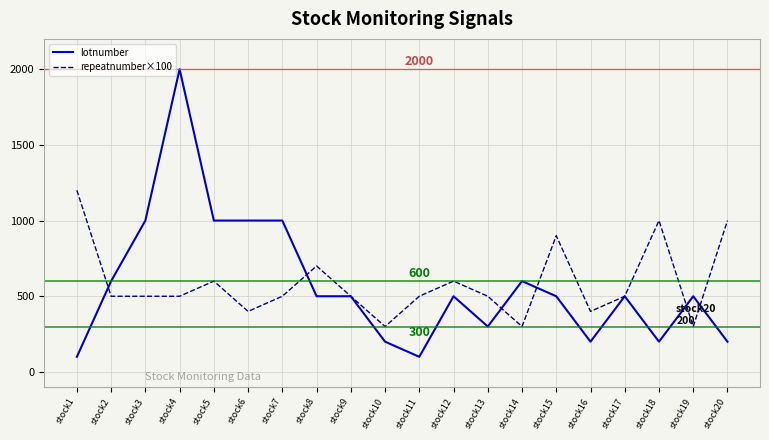

How many distinct data groups are displayed?

2